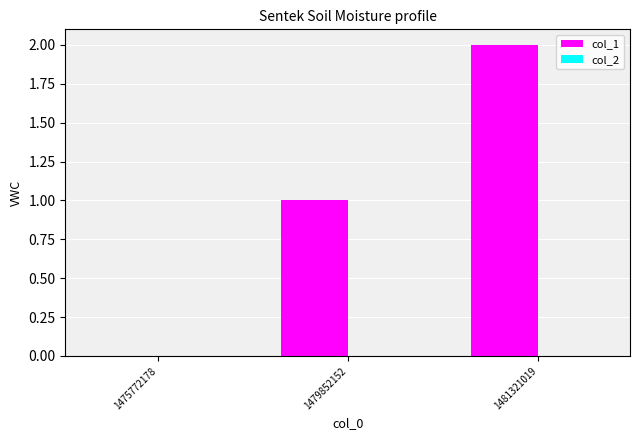

Which has a higher value, 1481321019 or 1475772178?

1481321019